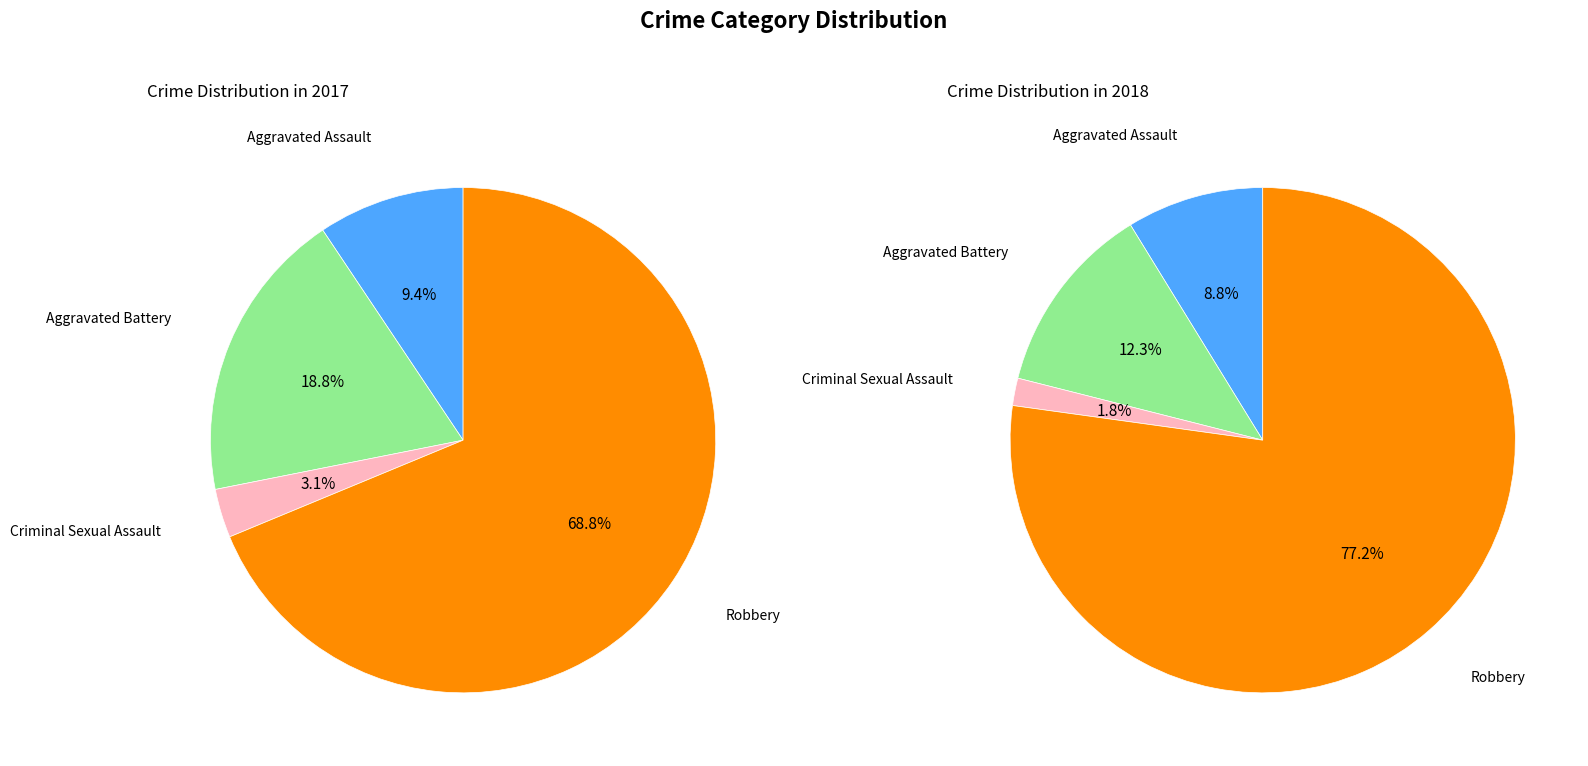

True or false: 2 accounts for 1% of the total.

False